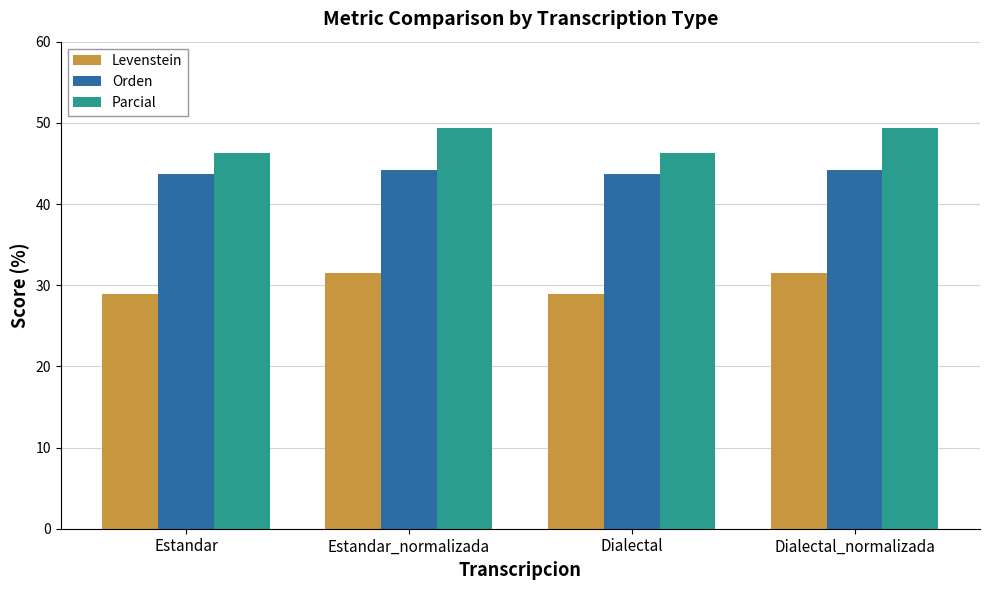

At how many categories does at least one series exceed 29?

4